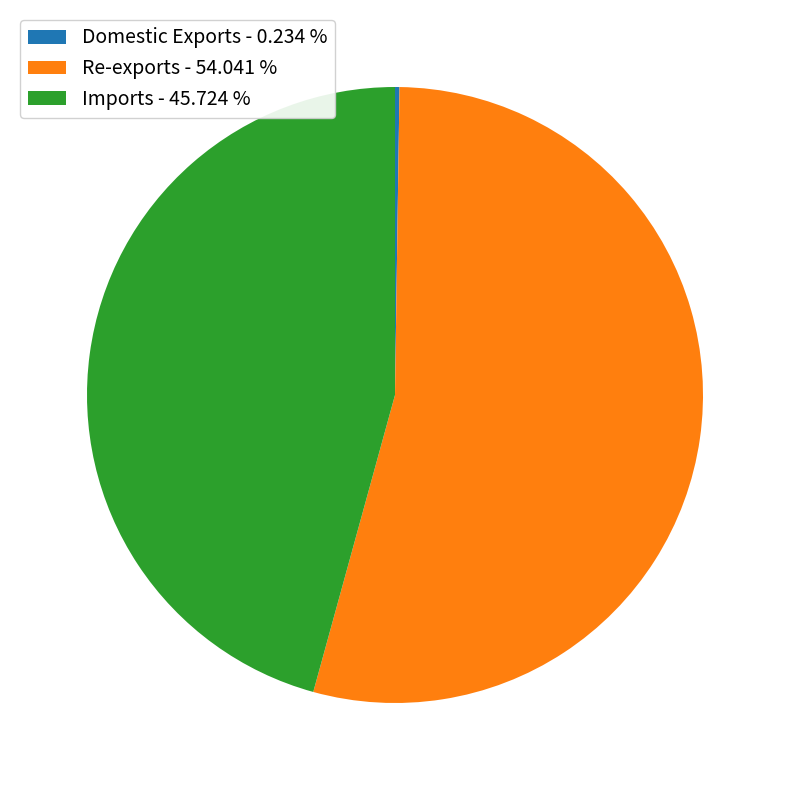

Does Re-exports - 54.041 % represent more than half of the total?

Yes